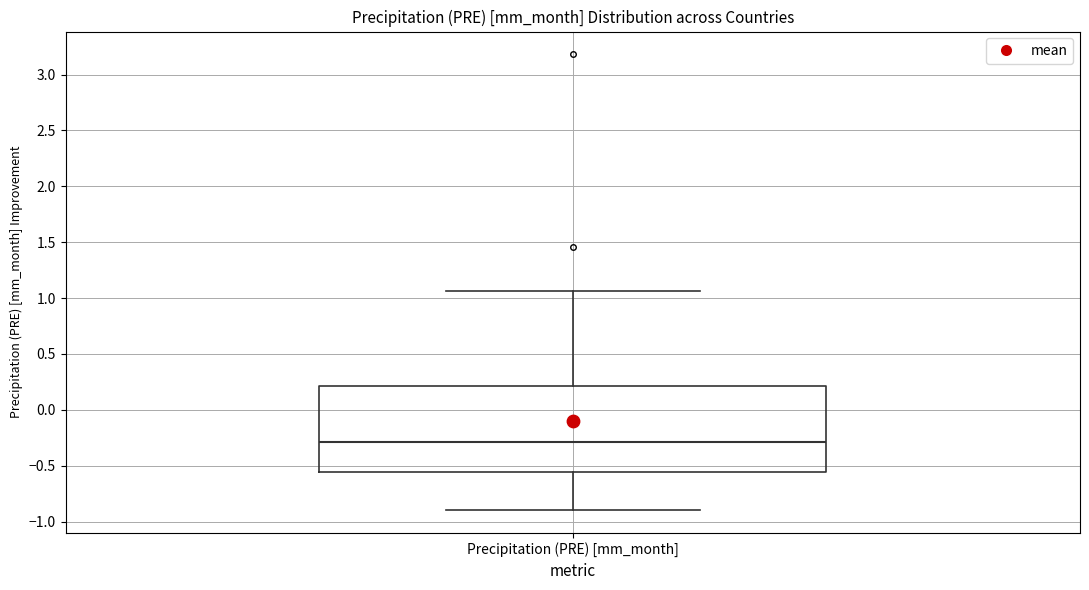

Read this box plot against the y-axis: the position of the median line, the range covered by the box, and the ends of both whiskers. The values are not printed on the chart, so give them approximately, as read against the axis.

median -0.30, box -0.55 to 0.20, whiskers -0.90 to 1.05